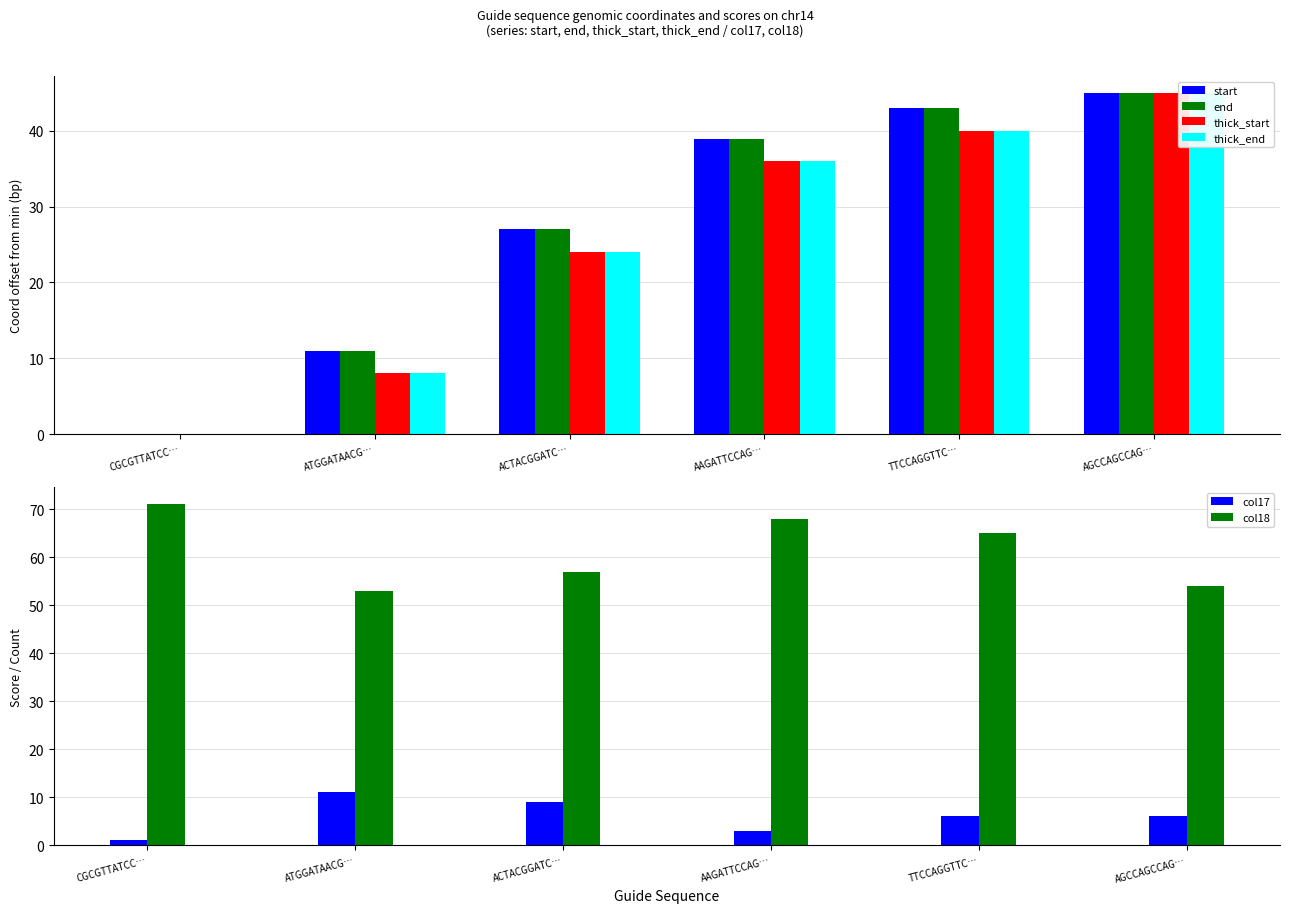

How many series are shown in this chart?

6